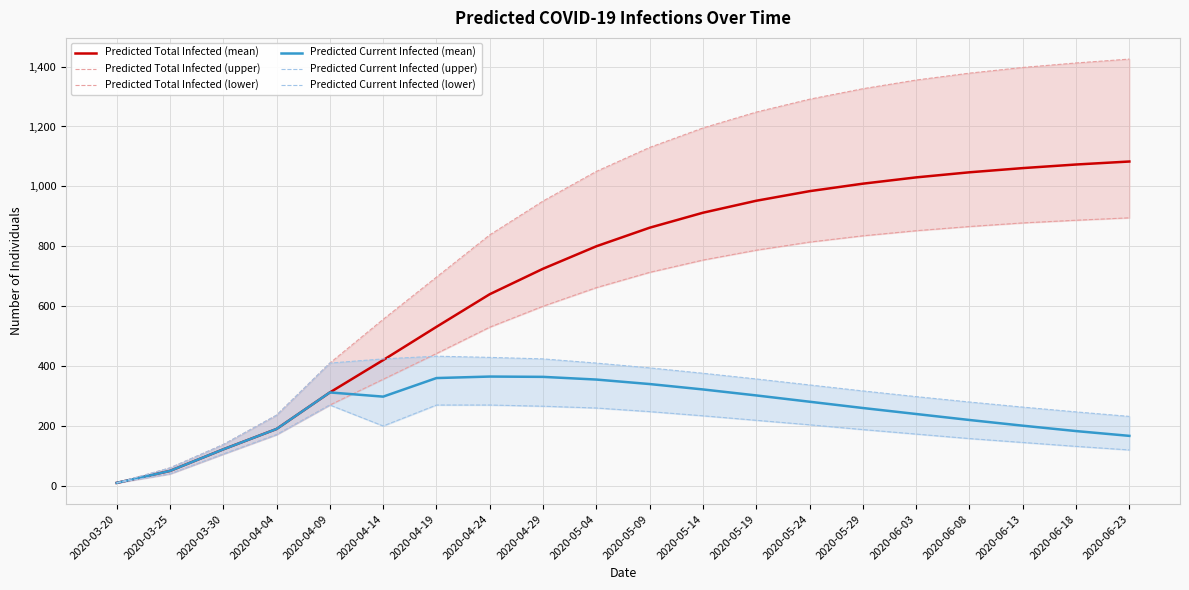

What is the sum of all Predicted Current Infected (mean) values?

4942